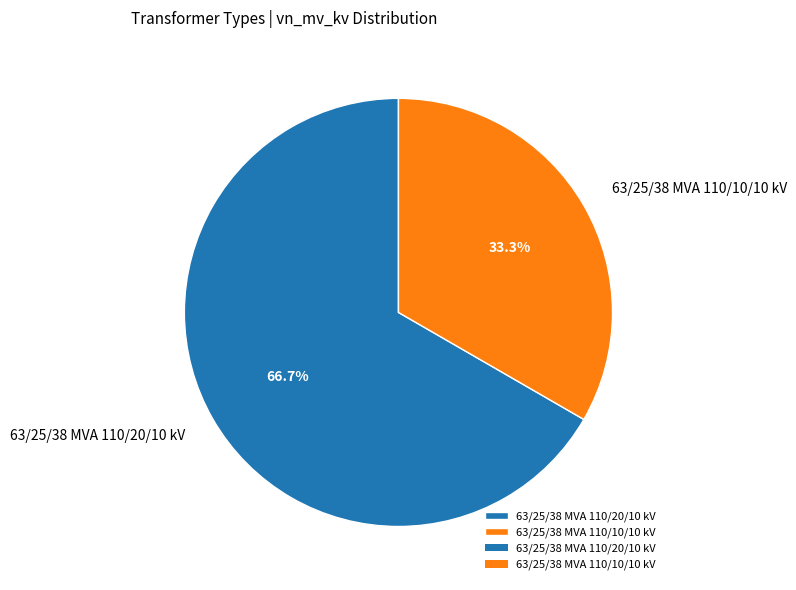

How many segments does this pie chart have?

2